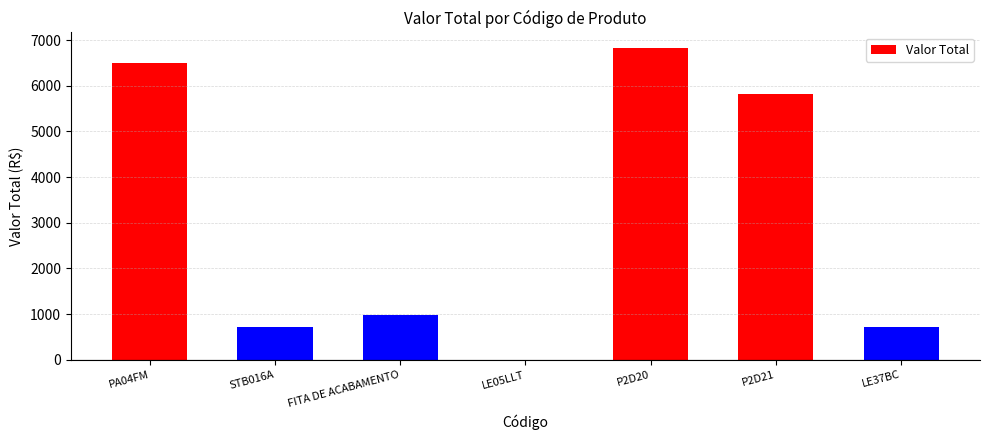

What is the sum of all values?

21545.6